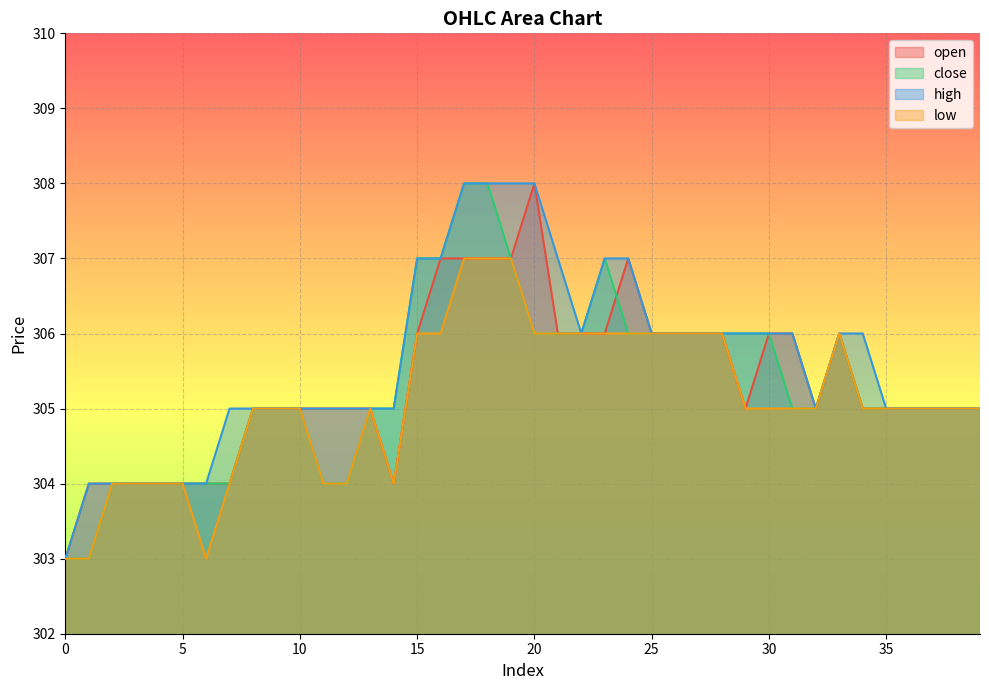

At which label does low reach its peak?

17